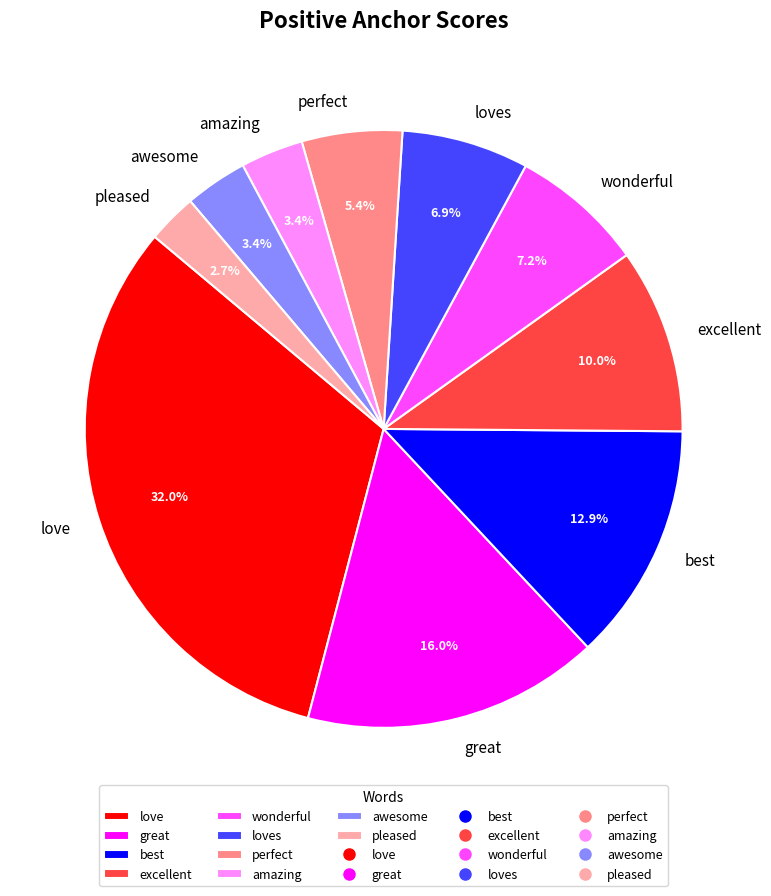

To the nearest percent, what is the average slice percentage?

10%